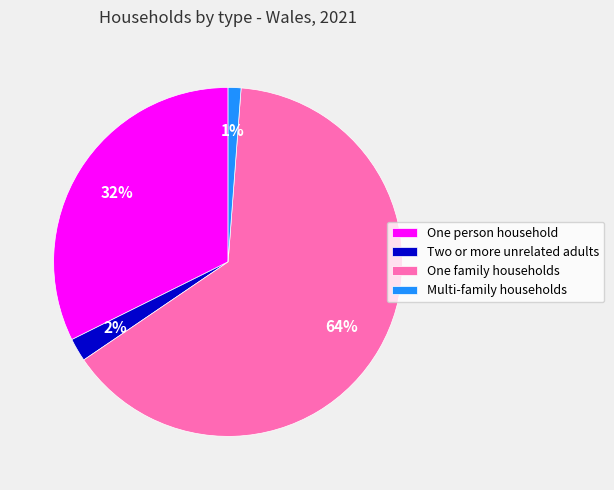

Count the number of slices in the pie.

4